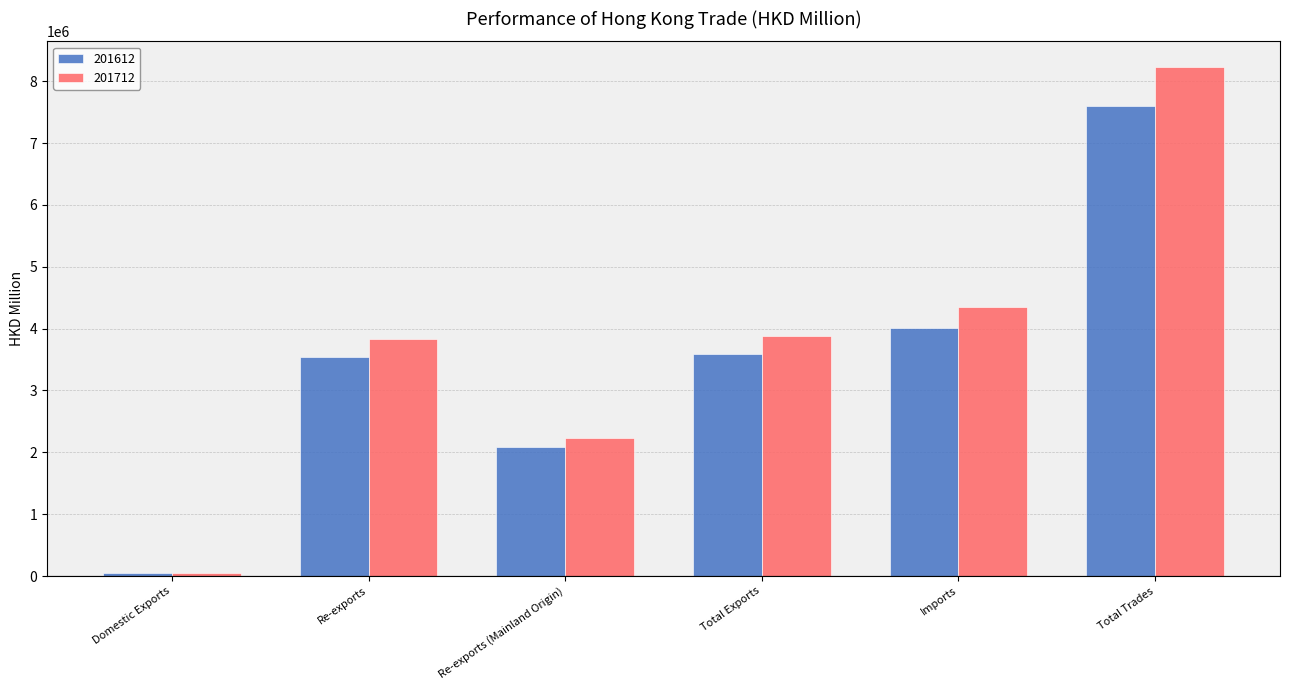

How many values in the 201612 series are below 3588246?

3